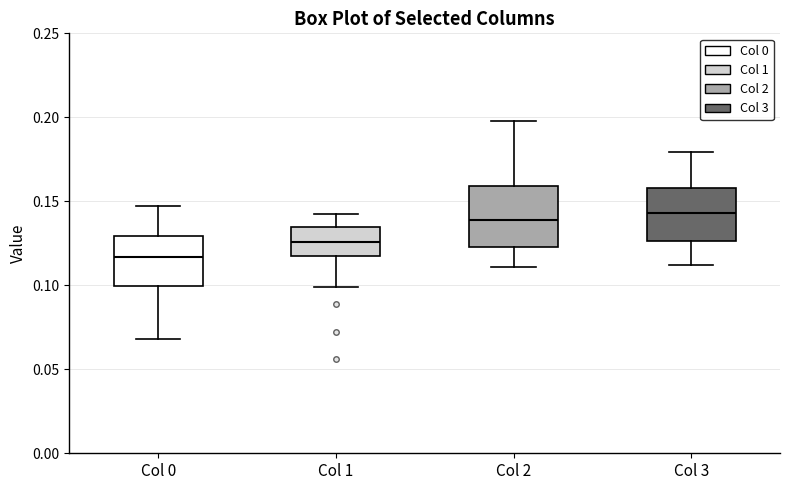

Reading left to right, read every box against the y-axis: the position of its median line, the range the box covers, and the ends of its whiskers. The values are not printed on the chart, so give them approximately, as read against the axis.

Col 0: median 0.115, box 0.100 to 0.130, whiskers 0.070 to 0.145
Col 1: median 0.125, box 0.115 to 0.135, whiskers 0.100 to 0.140
Col 2: median 0.140, box 0.125 to 0.160, whiskers 0.110 to 0.200
Col 3: median 0.145, box 0.125 to 0.160, whiskers 0.110 to 0.180